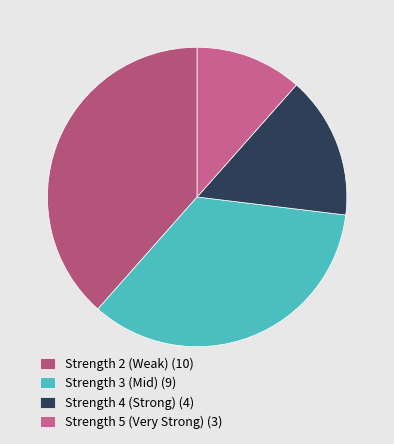

Count the number of slices in the pie.

4